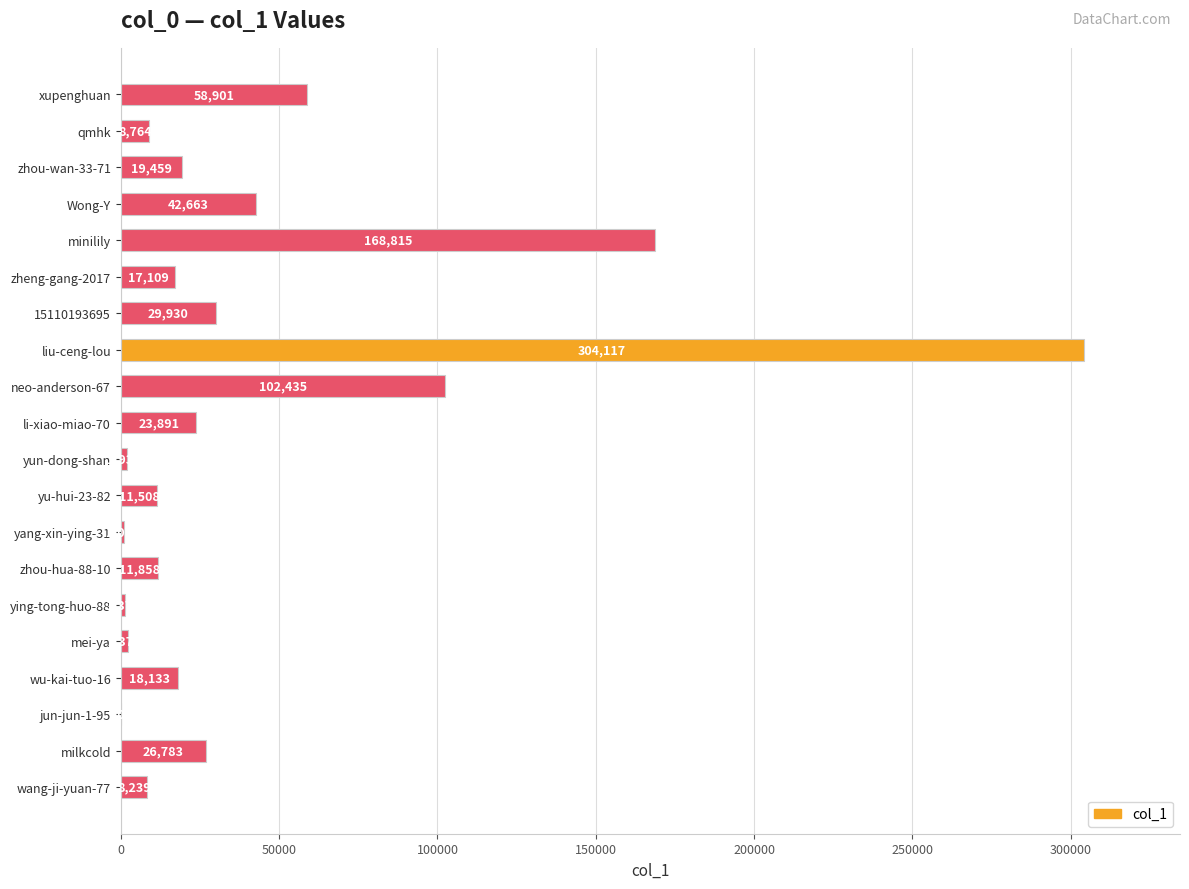

Reading top to bottom, extract all data points from this chart.

xupenghuan=58901	qmhk=8764	zhou-wan-33-71=19459	Wong-Y=42663	minilily=168815	zheng-gang-2017=17109	15110193695=29930	liu-ceng-lou=304117	neo-anderson-67=102435	li-xiao-miao-70=23891	yun-dong-shan=1937	yu-hui-23-82=11508	yang-xin-ying-31=1077	zhou-hua-88-10=11858	ying-tong-huo-88=1372	mei-ya=2375	wu-kai-tuo-16=18133	jun-jun-1-95=109	milkcold=26783	wang-ji-yuan-77=8239